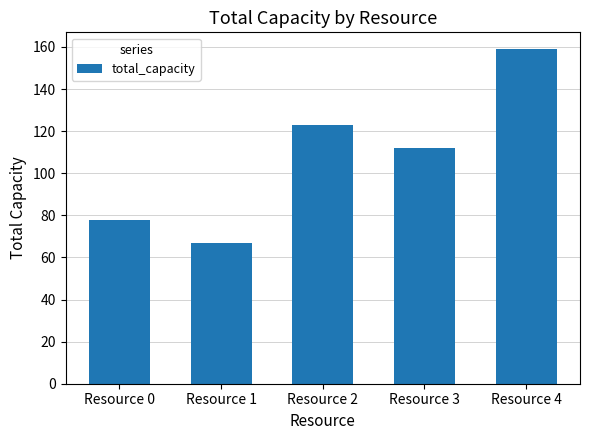

Are the bars horizontal?

No